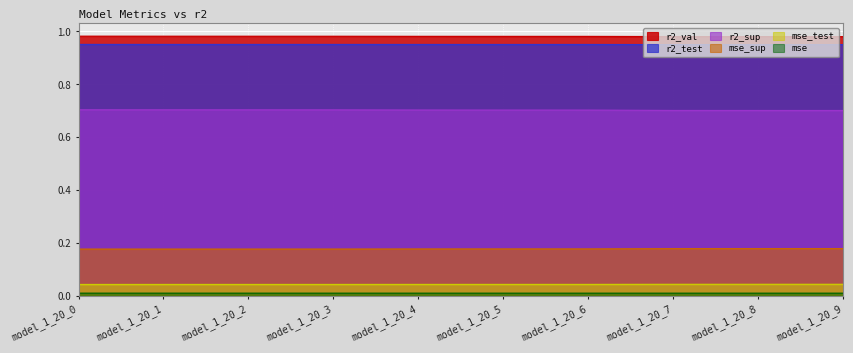

Which series changed the most between model_1_20_1 and model_1_20_3?

mse_sup